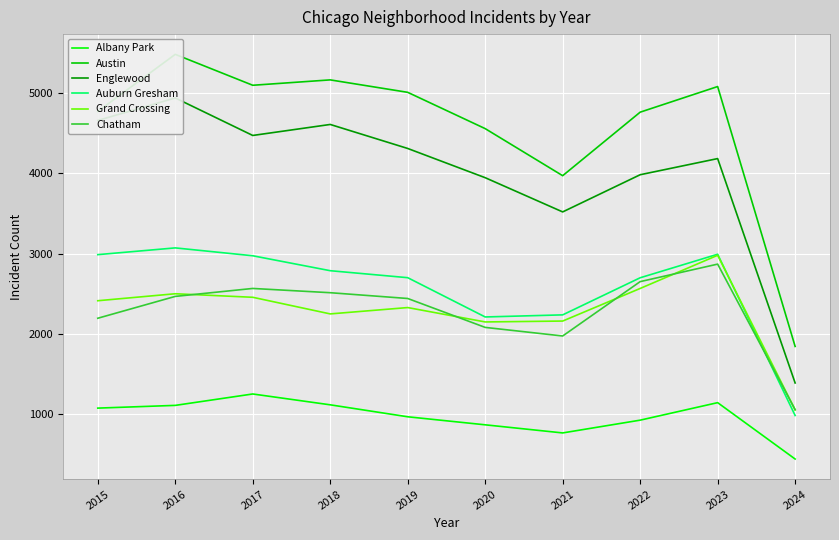

Reading left to right, transcribe all the data shown in this chart.

Albany Park: 2015=1076	2016=1110	2017=1252	2018=1117	2019=968	2020=868	2021=767	2022=926	2023=1144	2024=442
Austin: 2015=4770	2016=5481	2017=5096	2018=5163	2019=5008	2020=4556	2021=3970	2022=4761	2023=5080	2024=1844
Englewood: 2015=4658	2016=4938	2017=4471	2018=4608	2019=4309	2020=3945	2021=3519	2022=3982	2023=4183	2024=1389
Auburn Gresham: 2015=2987	2016=3071	2017=2973	2018=2787	2019=2700	2020=2211	2021=2237	2022=2699	2023=2992	2024=984
Grand Crossing: 2015=2413	2016=2500	2017=2456	2018=2249	2019=2328	2020=2149	2021=2160	2022=2566	2023=2979	2024=1053
Chatham: 2015=2195	2016=2467	2017=2566	2018=2513	2019=2441	2020=2081	2021=1974	2022=2651	2023=2869	2024=1057